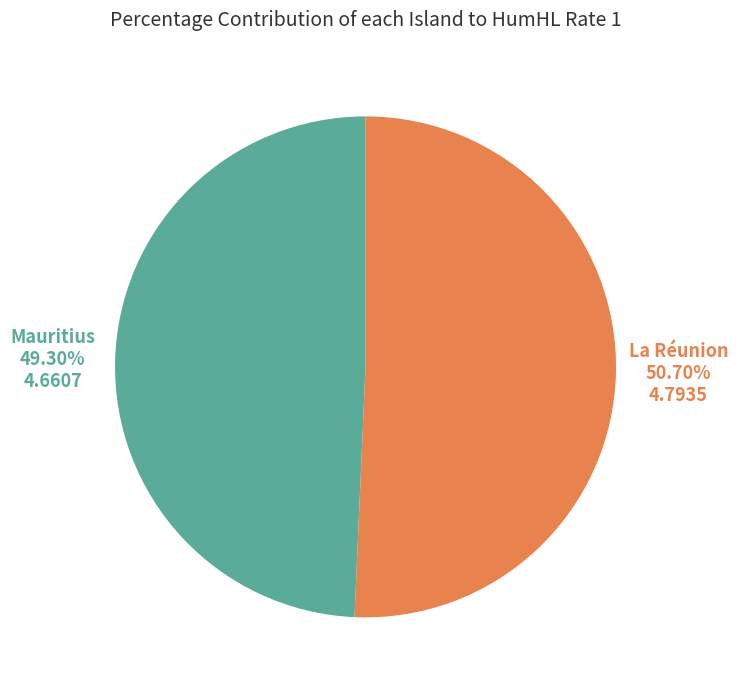

Does any single category account for the majority?

Yes